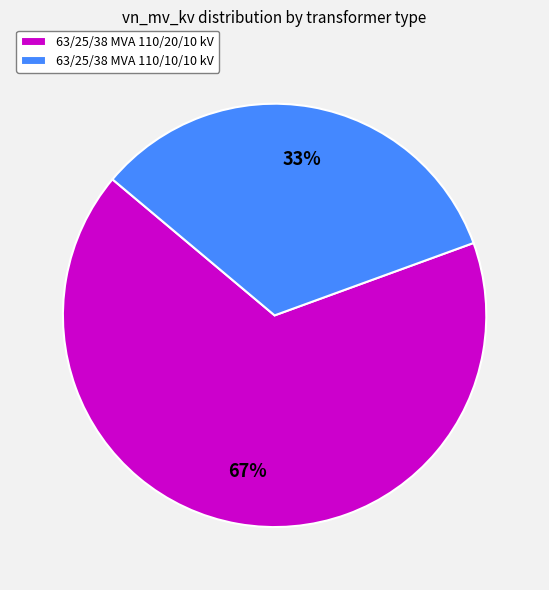

Rank the categories by value from highest to lowest.

63/25/38 MVA 110/20/10 kV, 63/25/38 MVA 110/10/10 kV